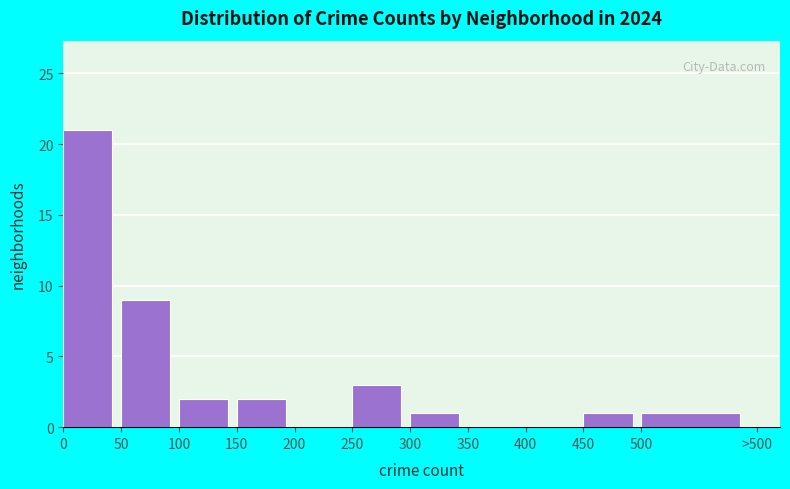

Reading left to right, transcribe all the data shown in this chart.

0=21	50=9	100=2	150=2	200=0	250=3	300=1	350=0	400=0	450=1	500=1